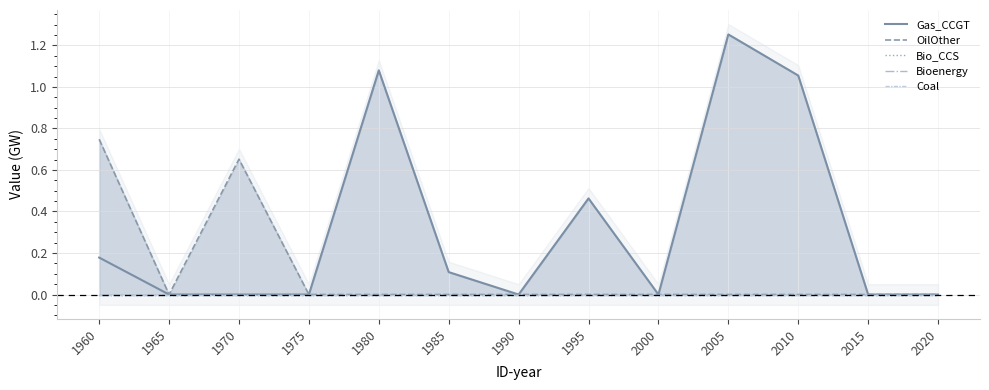

At 2010, list the series in order from smallest to largest.

OilOther, Bio_CCS, Bioenergy, Coal, Gas_CCGT